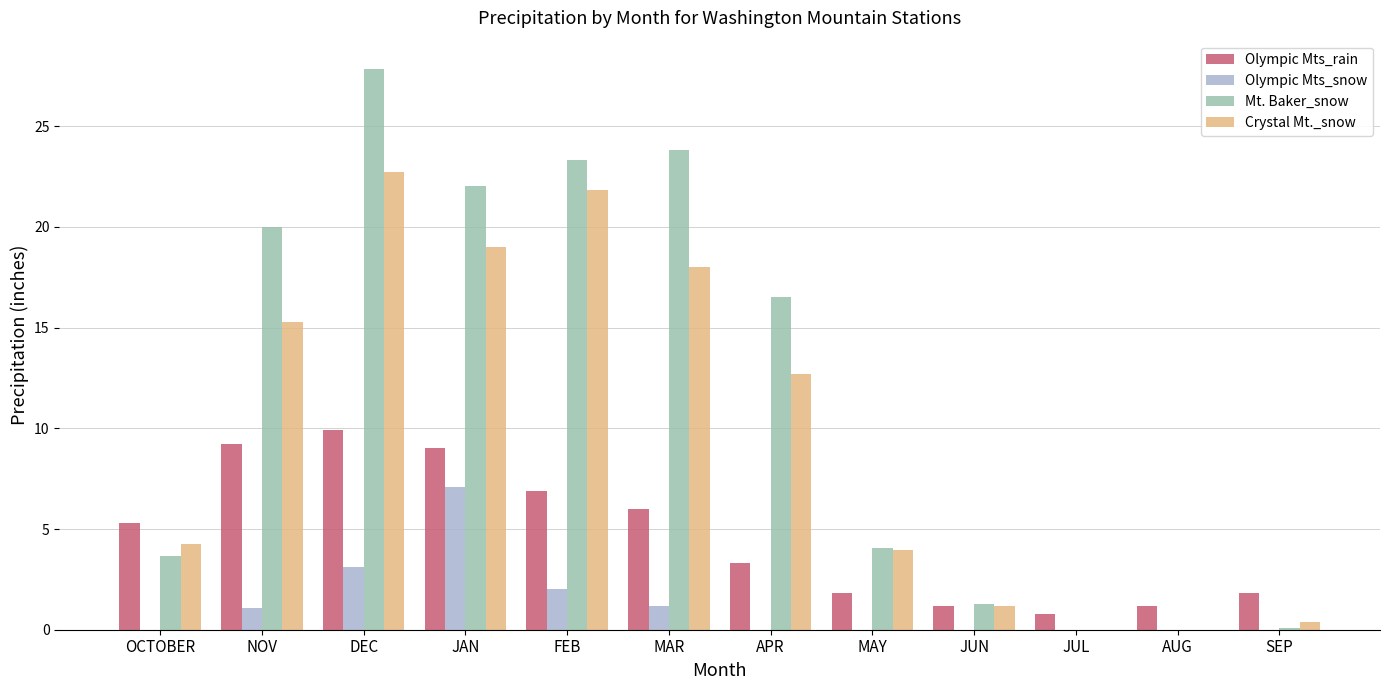

The Olympic Mts_snow series shows 0.0 at APR. True or false?

True